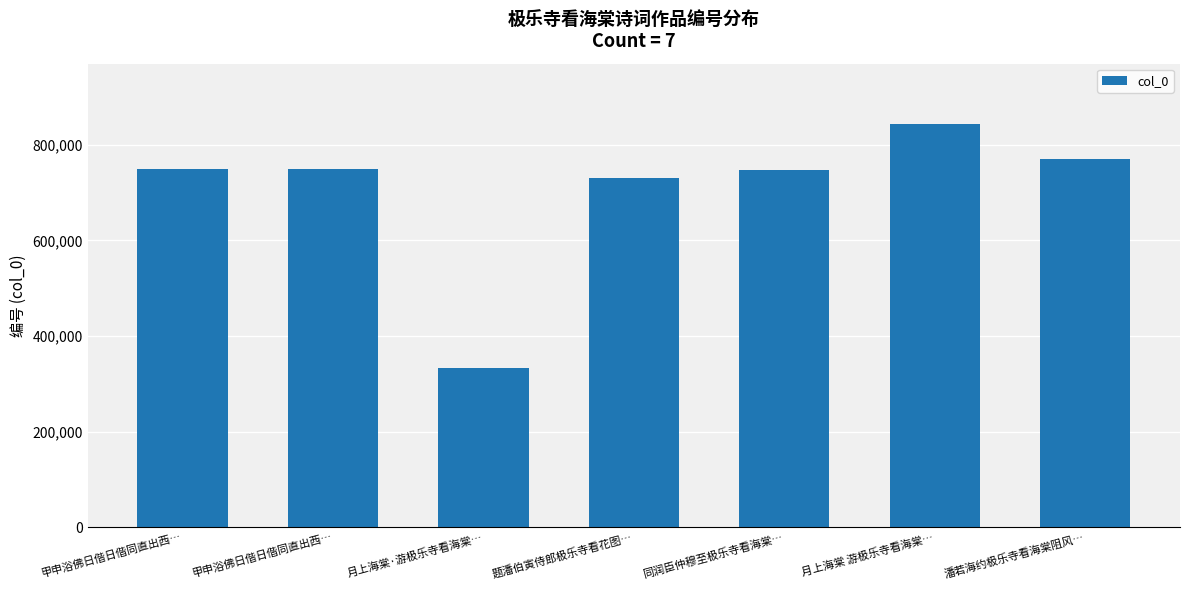

Reading left to right, extract all data points from this chart.

甲申浴佛日偕日偕同直出西…=749313	甲申浴佛日偕日偕同直出西…=749312	月上海棠·游极乐寺看海棠…=333080	题潘伯寅侍郎极乐寺看花图…=730365	同润臣仲穆至极乐寺看海棠…=747775	月上海棠 游极乐寺看海棠…=843431	潘若海约极乐寺看海棠阻风…=770521